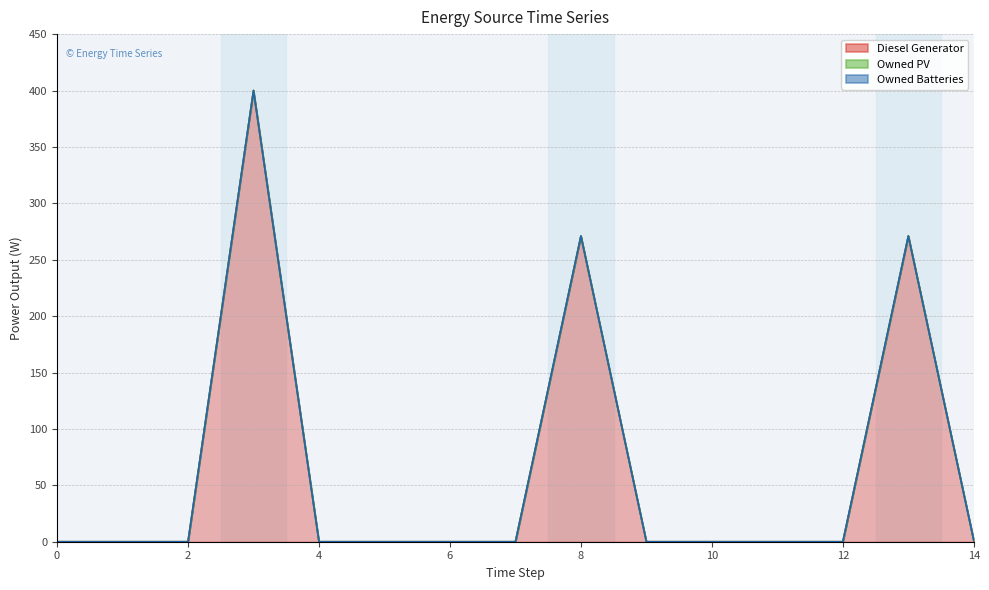

Between 9 and 5, which is larger?

9